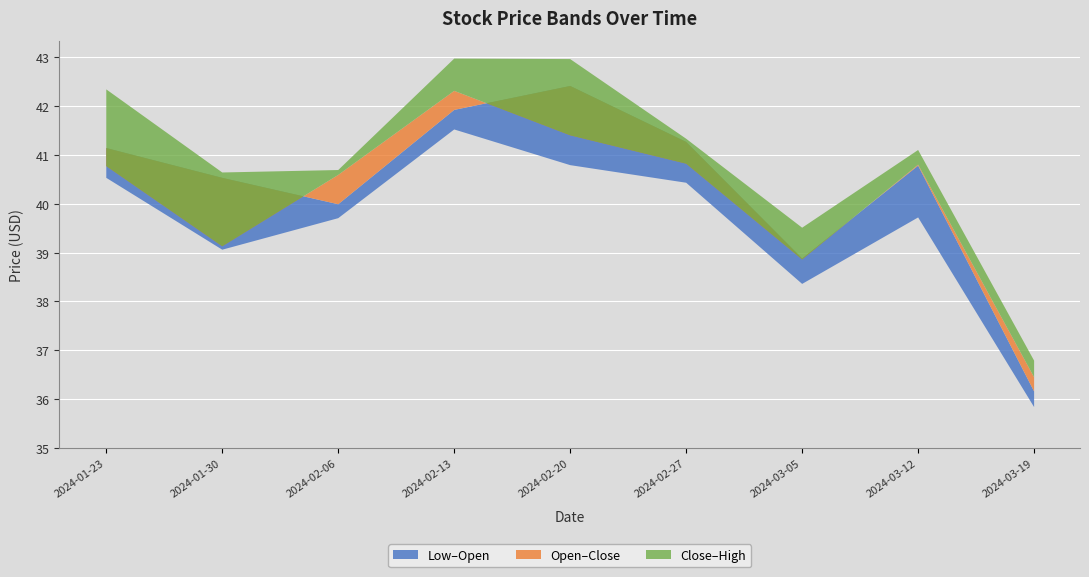

What is the lowest value of the Close series?

36.5